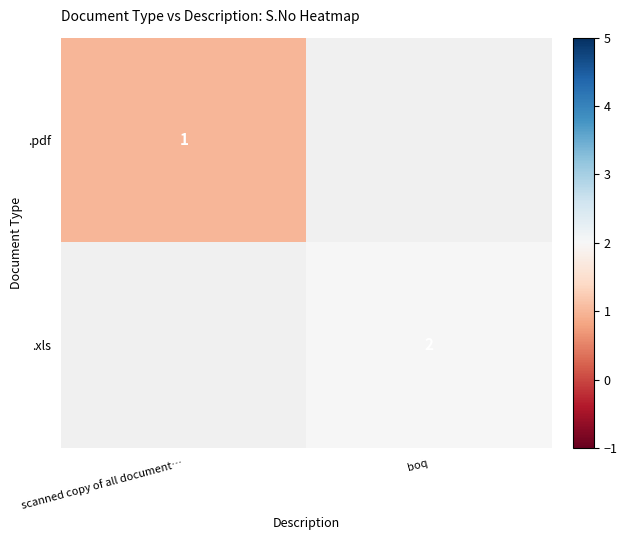

The value of .xls at boq is 2. True or false?

True